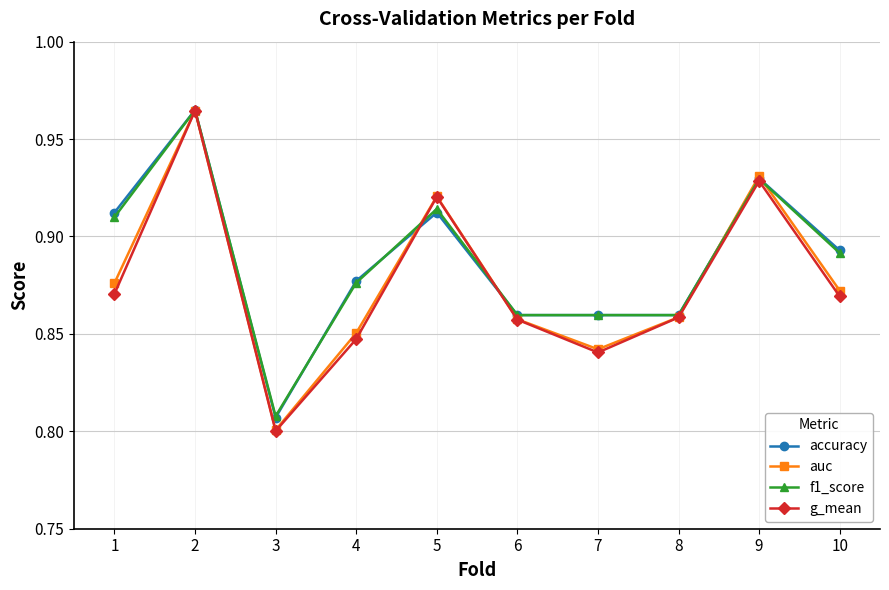

At which label is auc closest to 0?

3